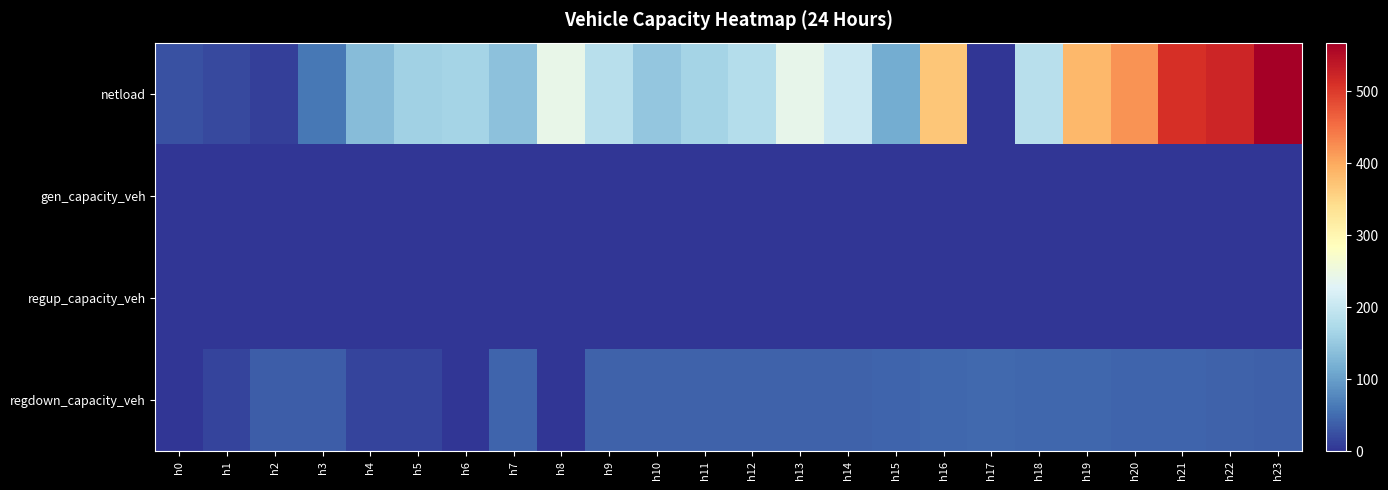

Reading left to right, transcribe all the data shown in this chart.

netload: h0=26.0	h1=18.1	h2=9.0	h3=61.1	h4=133.8	h5=160.9	h6=165.1	h7=141.5	h8=243.2	h9=185.8	h10=148.3	h11=164.8	h12=180.1	h13=239.7	h14=204.3	h15=114.2	h16=369.7	h17=0.0	h18=186.1	h19=384.3	h20=419.2	h21=511.6	h22=522.4	h23=567.3
gen_capacity_veh: h0=0.0	h1=0.0	h2=0.0	h3=0.0	h4=0.0	h5=0.0	h6=0.0	h7=0.0	h8=0.0	h9=0.0	h10=0.0	h11=0.0	h12=0.0	h13=0.0	h14=0.0	h15=0.0	h16=0.0	h17=0.0	h18=0.0	h19=0.0	h20=0.0	h21=0.0	h22=0.0	h23=0.0
regup_capacity_veh: h0=0.0	h1=0.0	h2=0.0	h3=0.0	h4=0.0	h5=0.0	h6=0.0	h7=0.0	h8=0.0	h9=0.0	h10=0.0	h11=0.0	h12=0.0	h13=0.0	h14=0.0	h15=0.0	h16=0.0	h17=0.0	h18=0.0	h19=0.0	h20=0.0	h21=0.0	h22=0.0	h23=0.0
regdown_capacity_veh: h0=0.0	h1=15.5	h2=36.7	h3=36.6	h4=15.5	h5=15.5	h6=0.0	h7=43.0	h8=0.0	h9=41.6	h10=40.8	h11=40.3	h12=40.3	h13=40.8	h14=41.0	h15=42.3	h16=44.8	h17=47.2	h18=46.2	h19=44.9	h20=43.9	h21=42.9	h22=41.1	h23=39.0